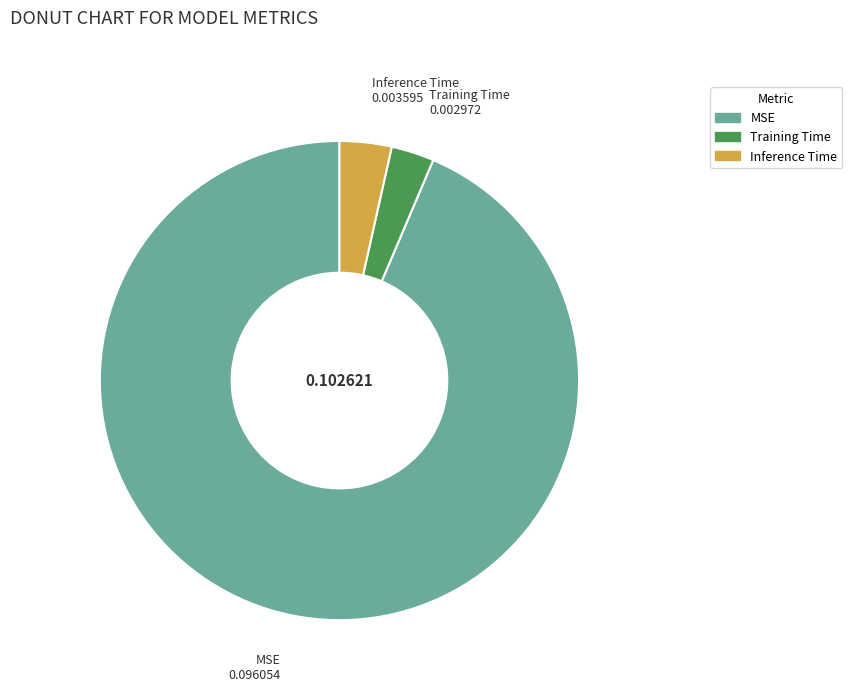

The Inference Time slice represents 12% of the pie. True or false?

False